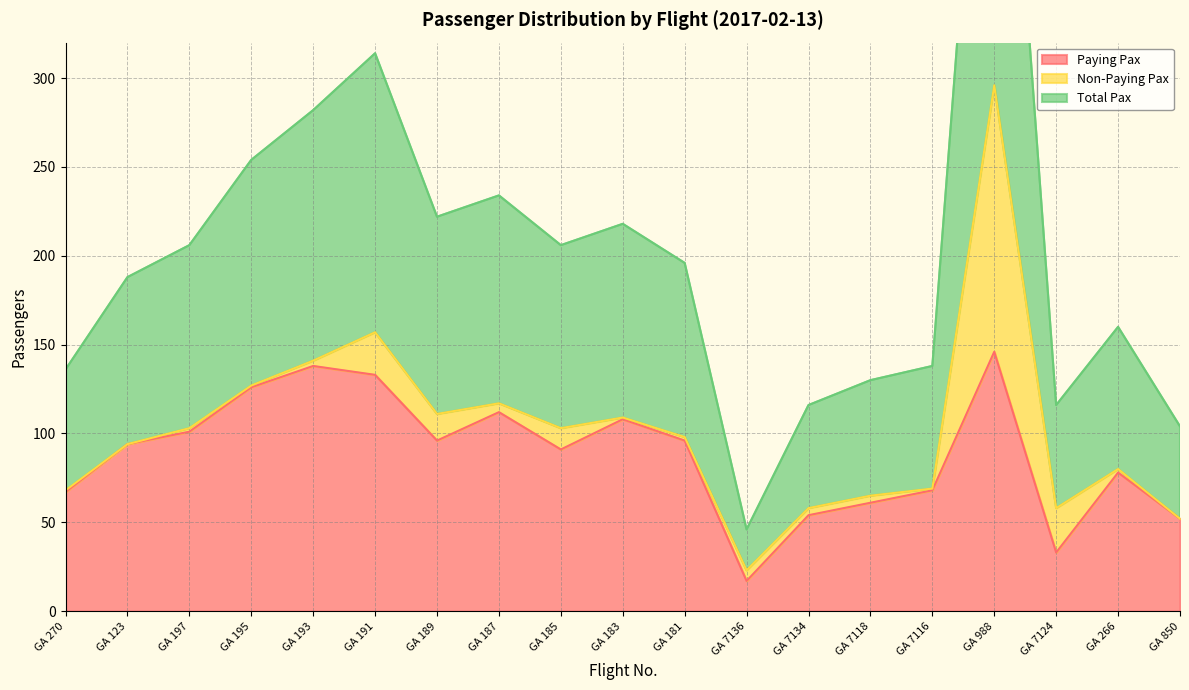

Which category has the lowest value across all series?

GA 7136